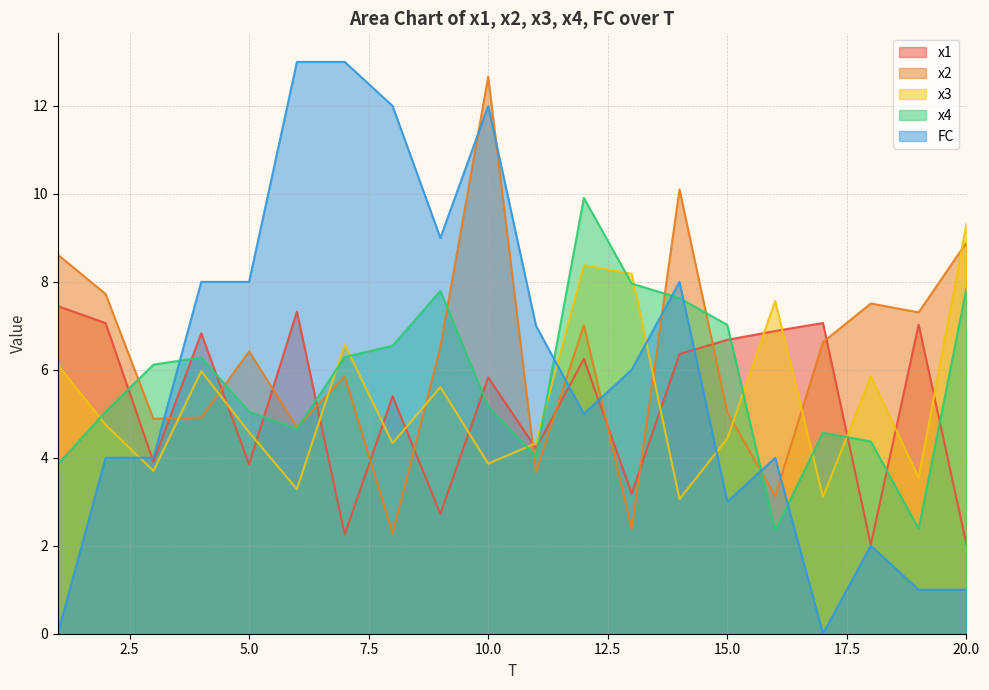

Between 5 and 20, which is larger?

5